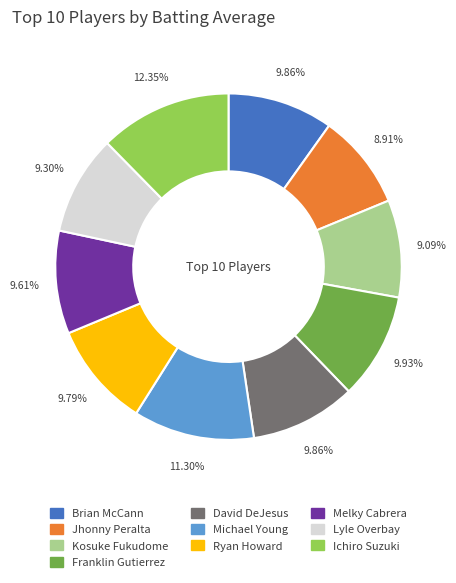

Which slice is the largest?

Ichiro Suzuki